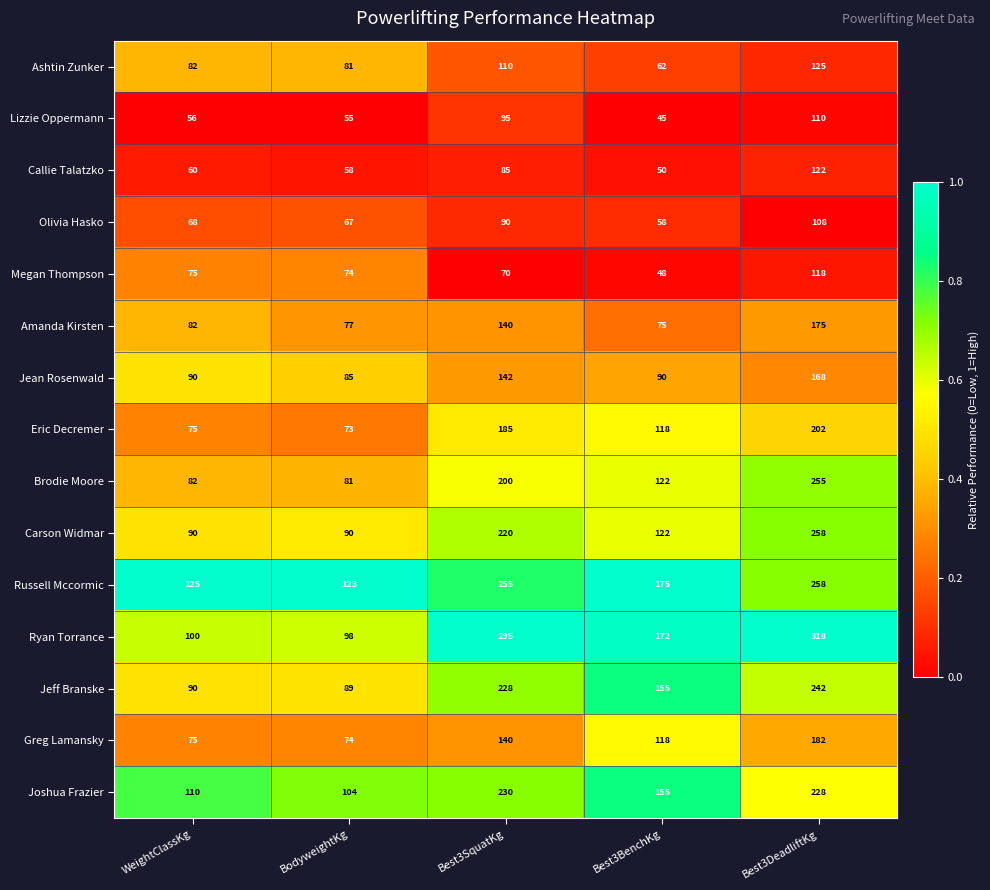

At which category is the sum across all series the highest?

Best3DeadliftKg